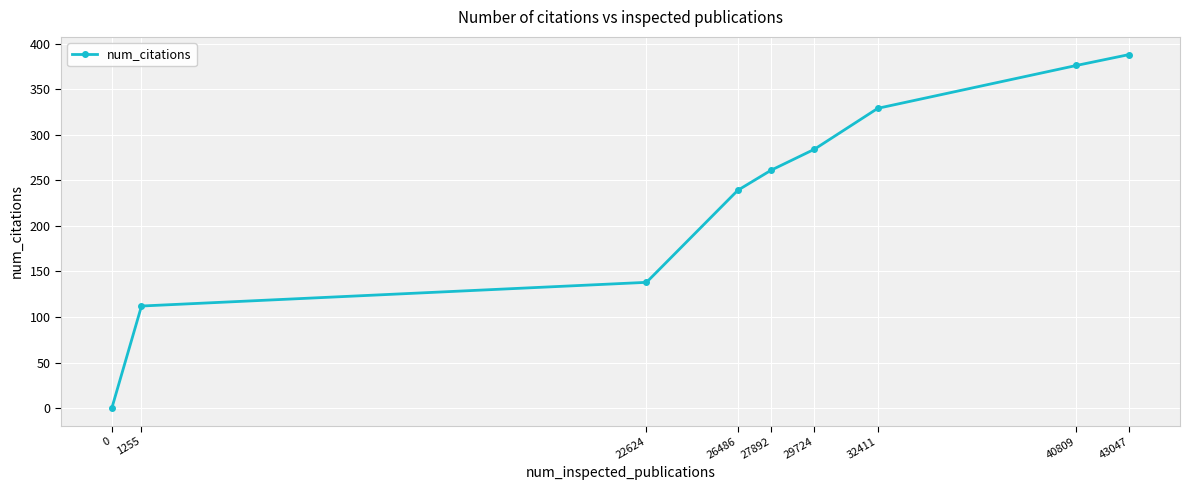

What is the sum of the values at 43047 and 40809?

764